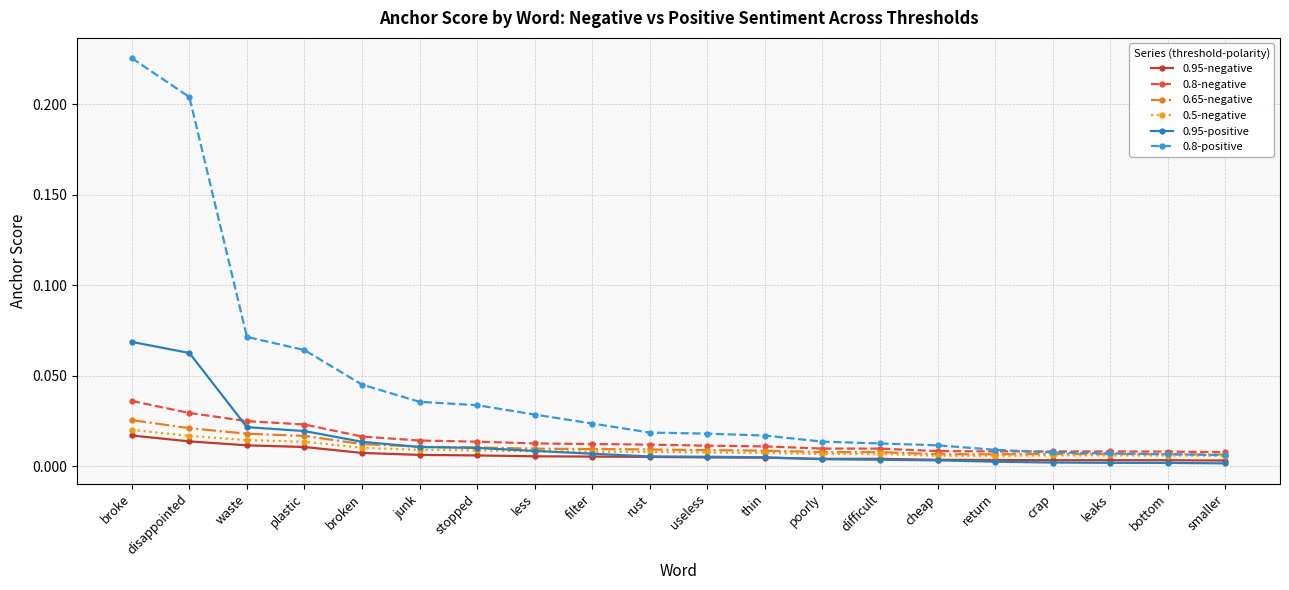

Is the value of 0.95-negative at leaks greater than the value of 0.8-positive at broke?

No